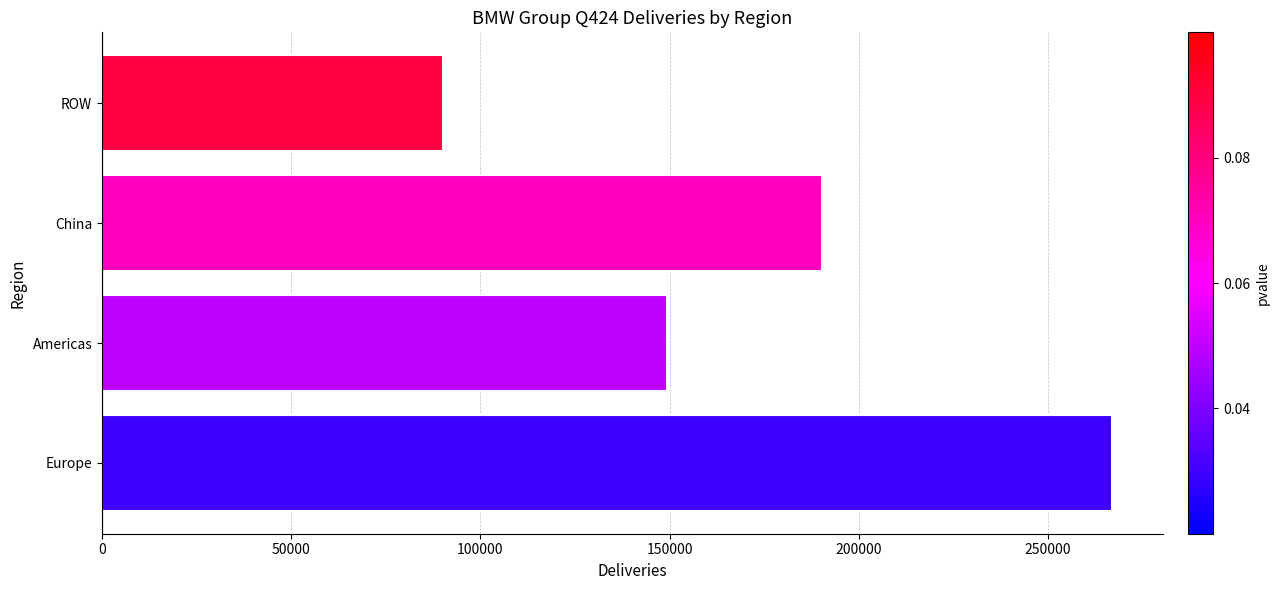

How many bars are there in total?

4